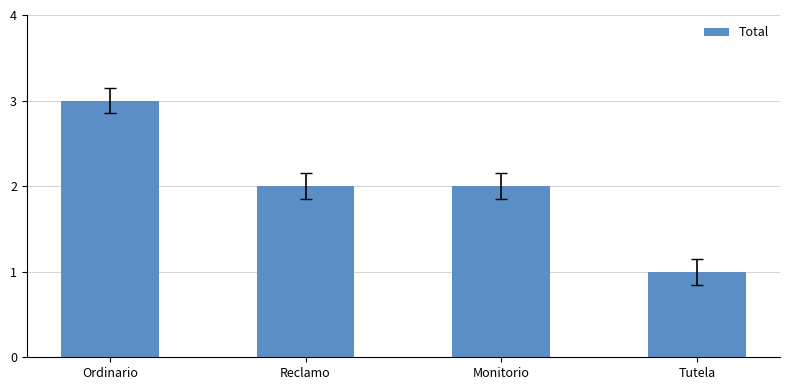

The value at Monitorio is 2. True or false?

True